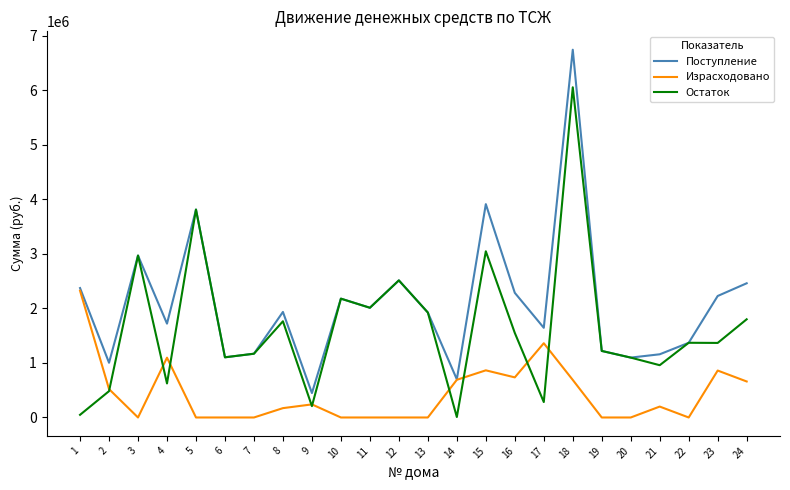

Is the value of Израсходовано at 19 greater than the value of Поступление at 7?

No